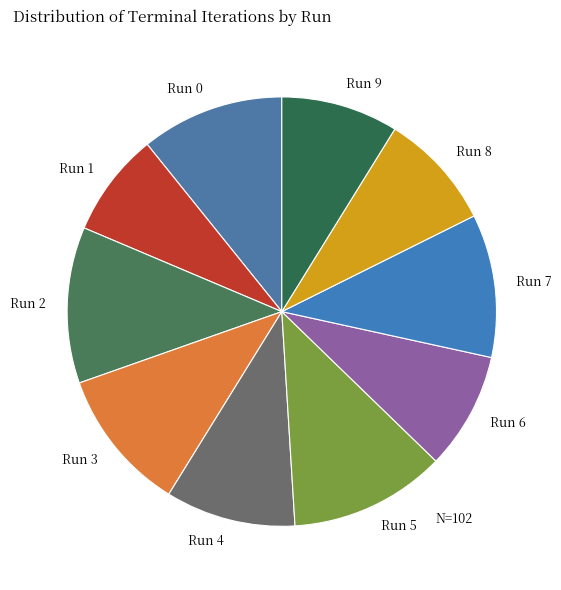

True or false: Run 3 accounts for 11% of the total.

True